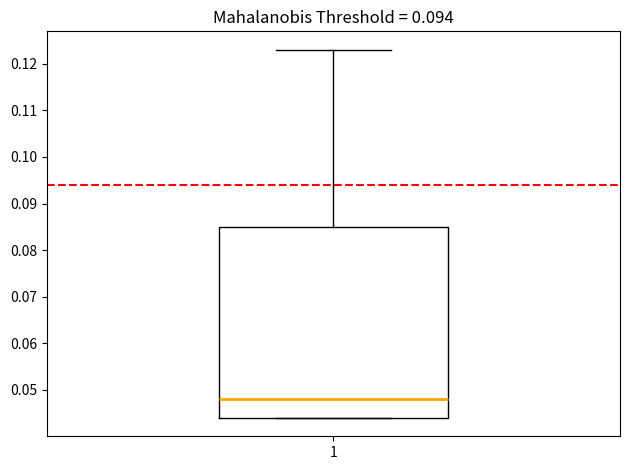

Read this box plot against the y-axis: the position of the median line, the range covered by the box, and the ends of both whiskers. The values are not printed on the chart, so give them approximately, as read against the axis.

median 0.048, box 0.044 to 0.085, whiskers 0.044 to 0.123